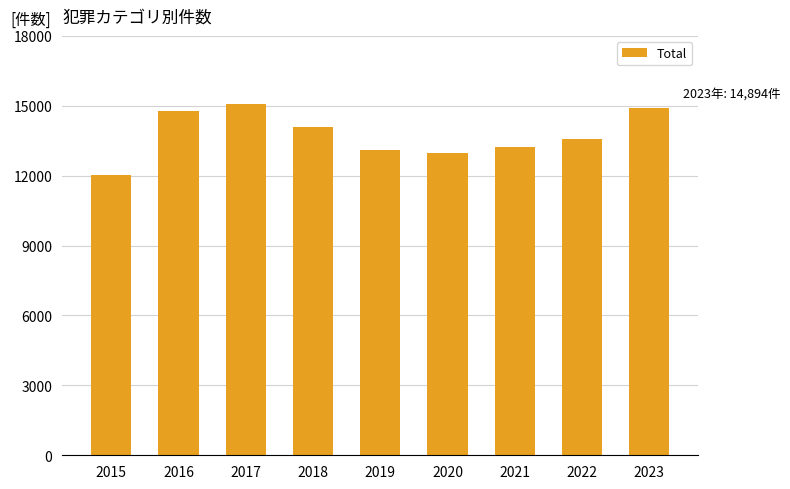

Reading left to right, transcribe all the data shown in this chart.

12043	14795	15089	14111	13093	12986	13226	13562	14894